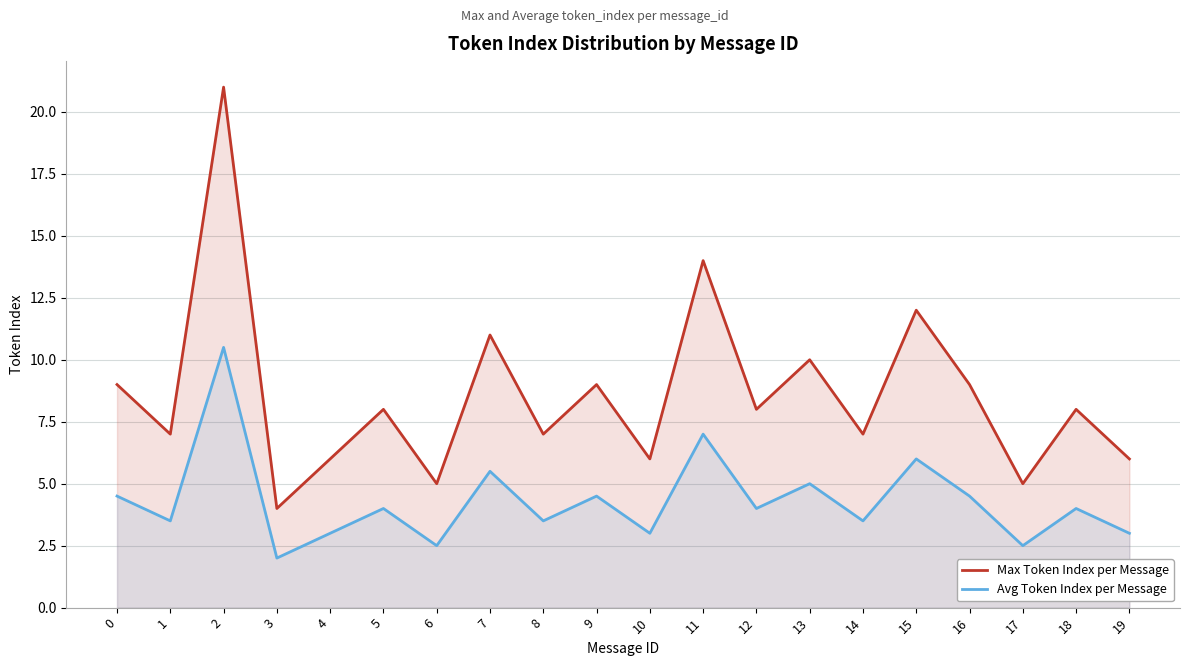

True or false: Max Token Index per Message has more than 0 points higher than both neighbors.

True